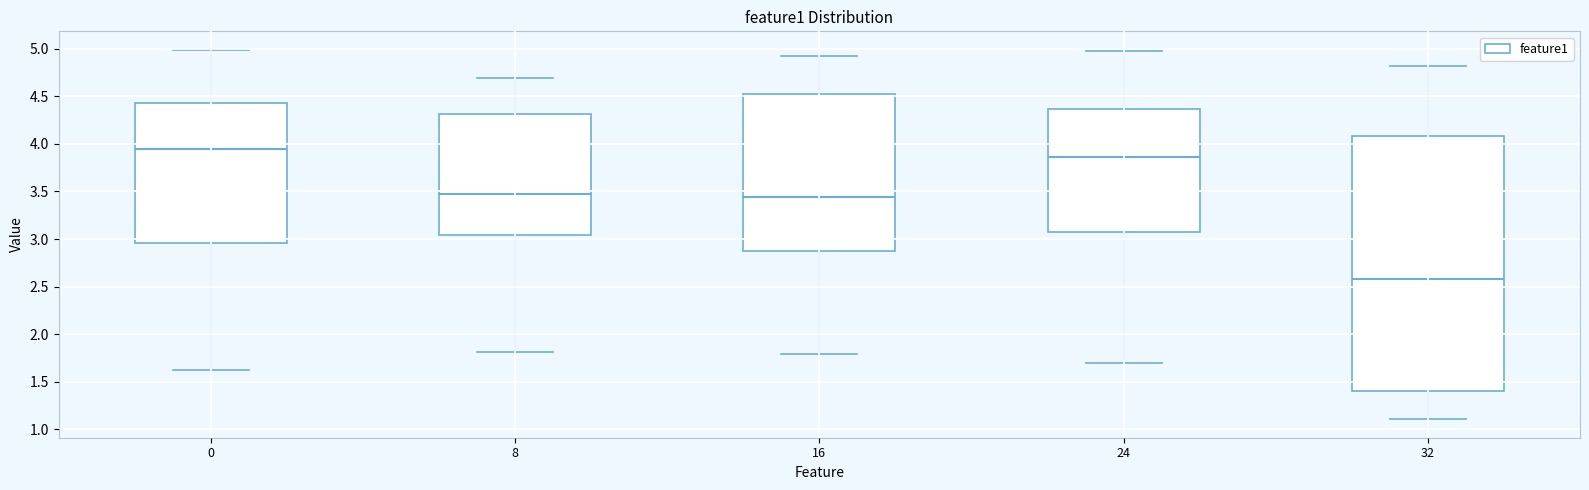

Reading left to right, transcribe this box plot: for each box, give where its median line is, the range the box spans, and where its two whiskers end, as read against the y-axis. The values are not printed on the chart, so give them approximately, as read against the axis.

0: median 3.95, box 2.95 to 4.40, whiskers 1.65 to 5.00
8: median 3.50, box 3.05 to 4.30, whiskers 1.80 to 4.70
16: median 3.45, box 2.85 to 4.50, whiskers 1.80 to 4.90
24: median 3.85, box 3.10 to 4.35, whiskers 1.70 to 4.95
32: median 2.60, box 1.40 to 4.10, whiskers 1.10 to 4.80